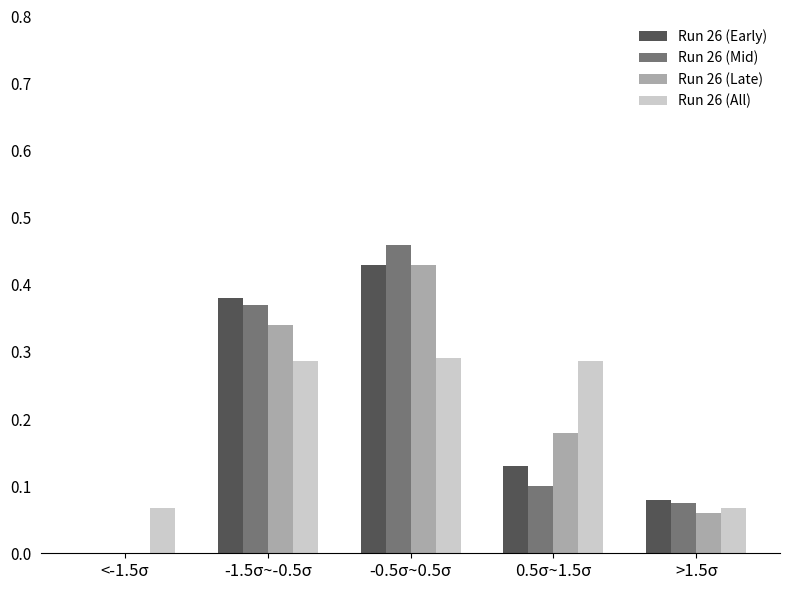

Which label corresponds to the largest value in the chart?

-0.5σ~0.5σ